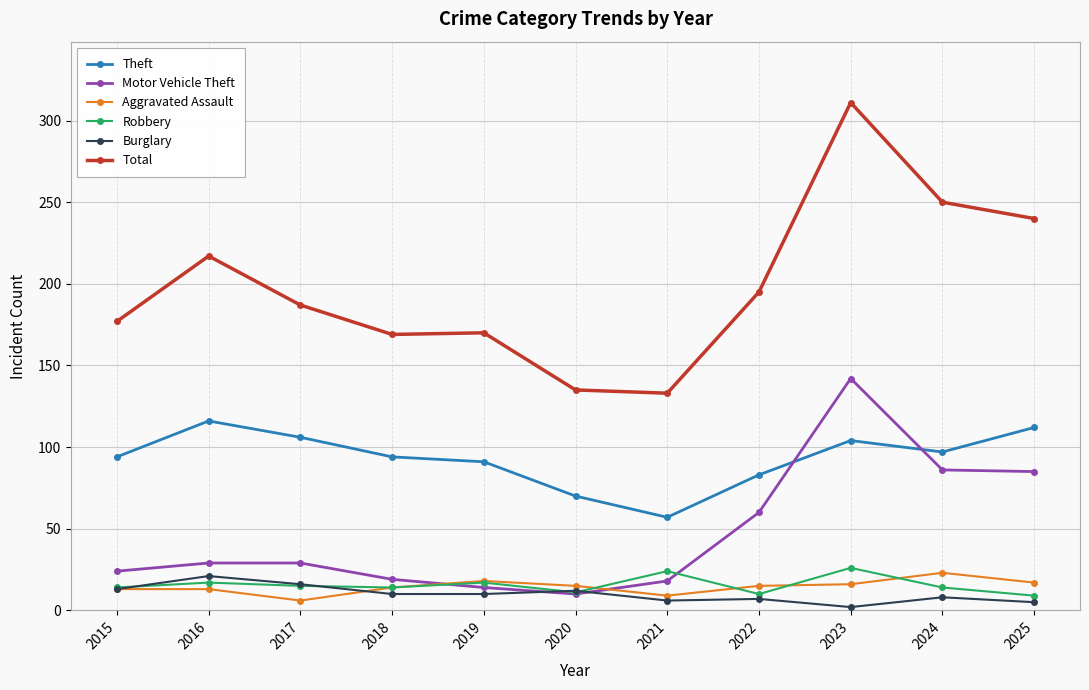

What is the greatest value displayed?

311